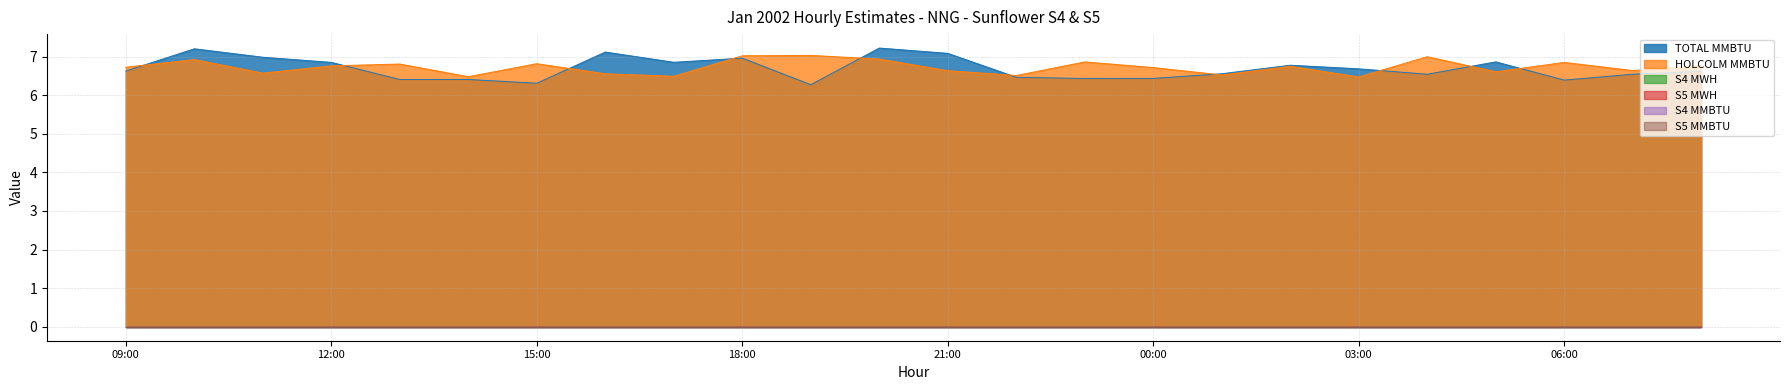

Does the chart have visible grid lines?

Yes